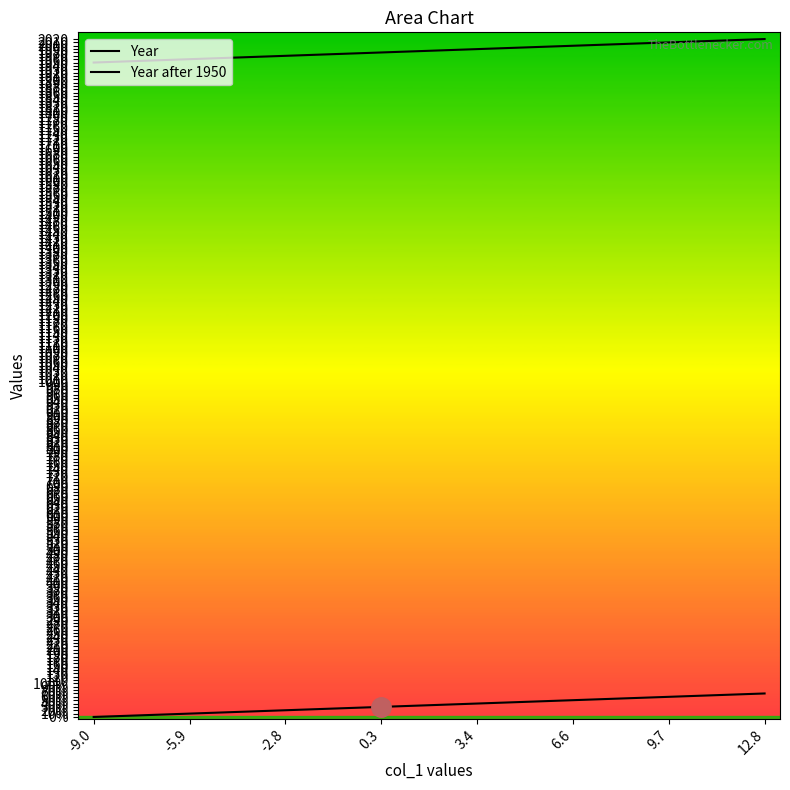

What is the difference between the maximum and minimum values in the Year series?

70